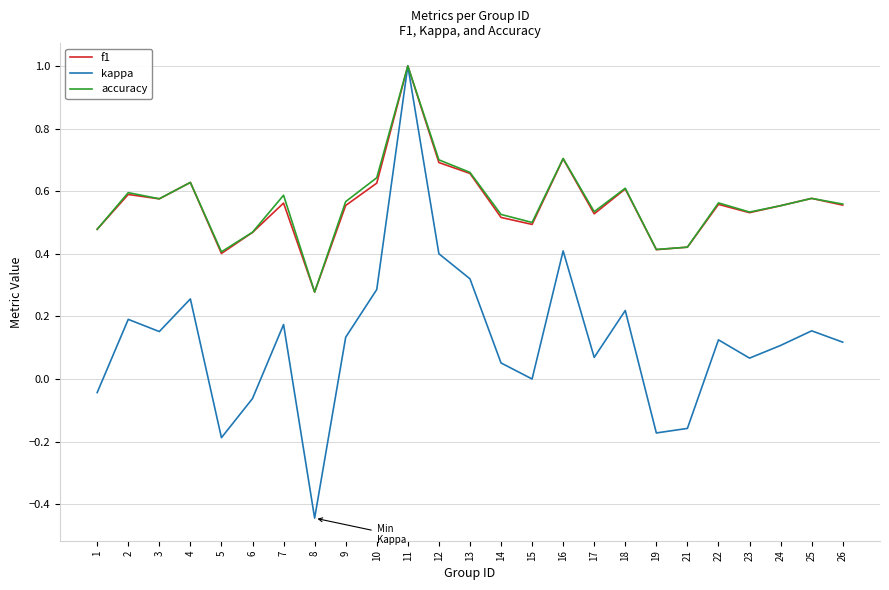

Is it true that accuracy equals 0.2 at 10?

False